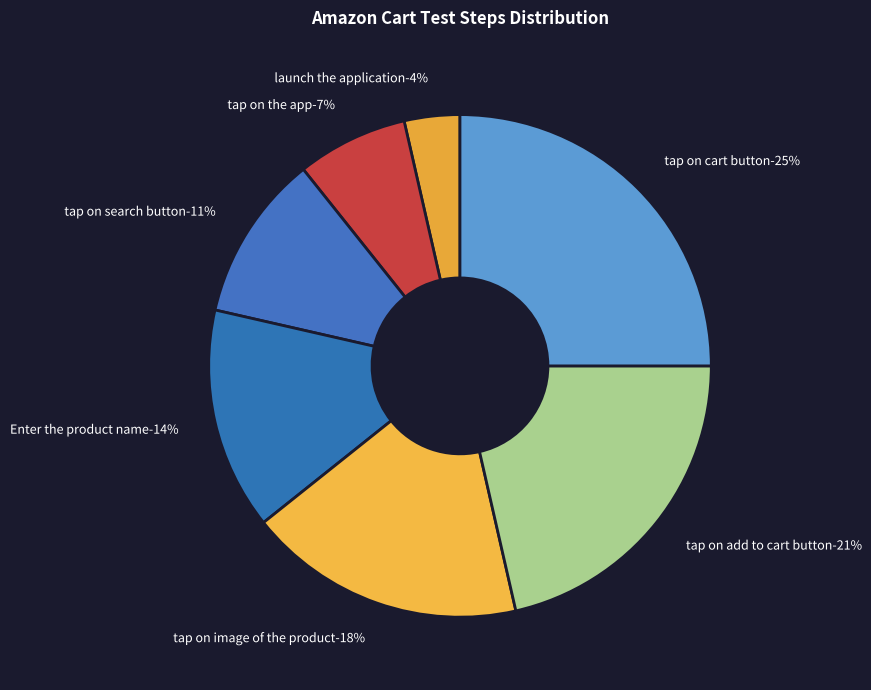

To the nearest percent, what is the combined percentage of tap on add to cart button and tap on image of the product?

39%